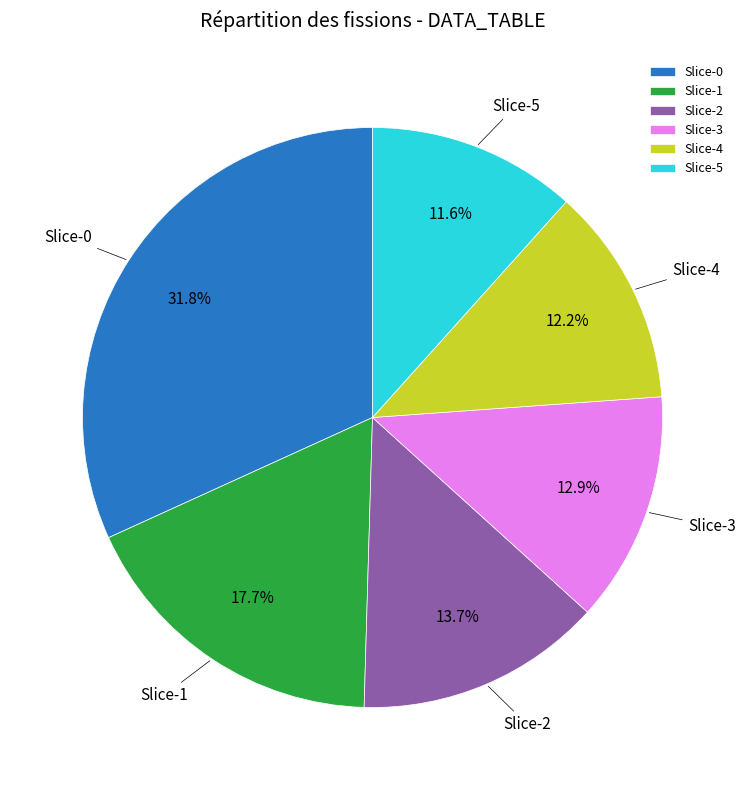

Is the sum of Slice-1 and Slice-5 greater than half?

No